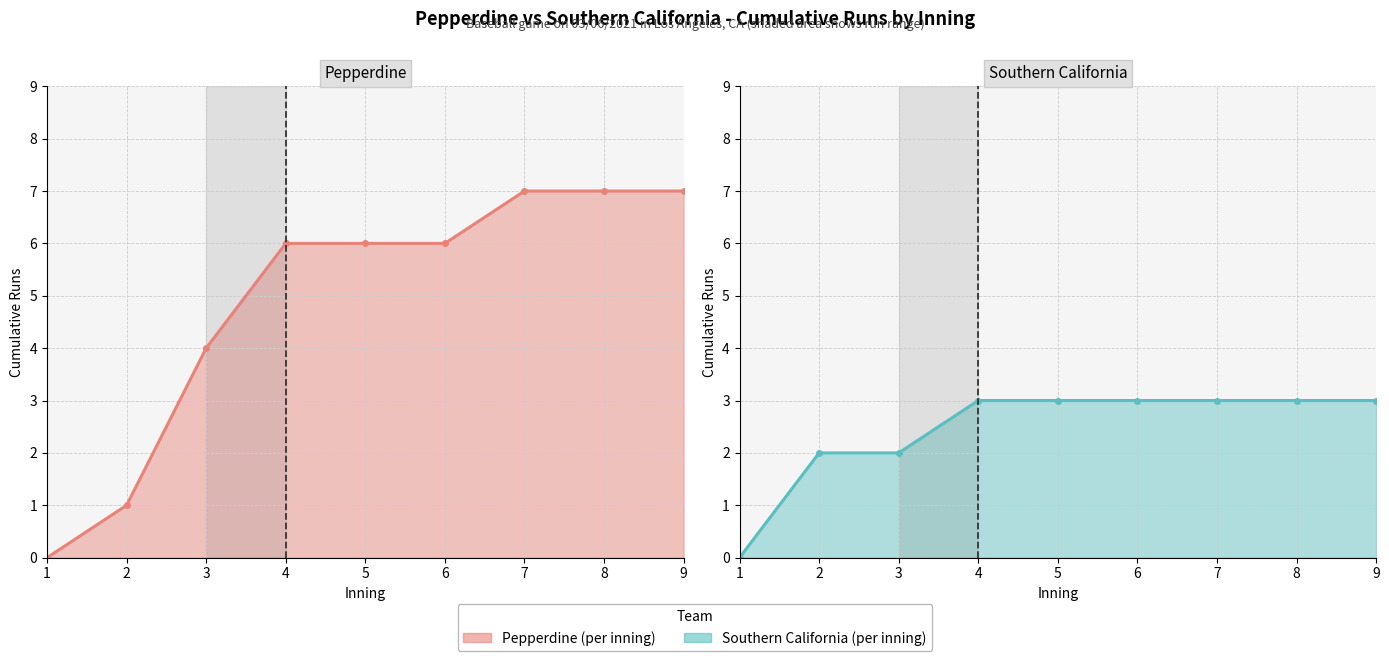

What is the value of the Southern California score line point at the 5th from the left?

3